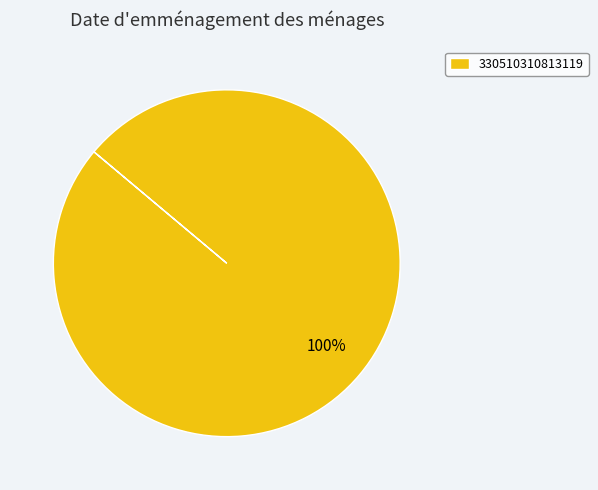

To the nearest percent, what portion does 330510310813119 represent?

100%